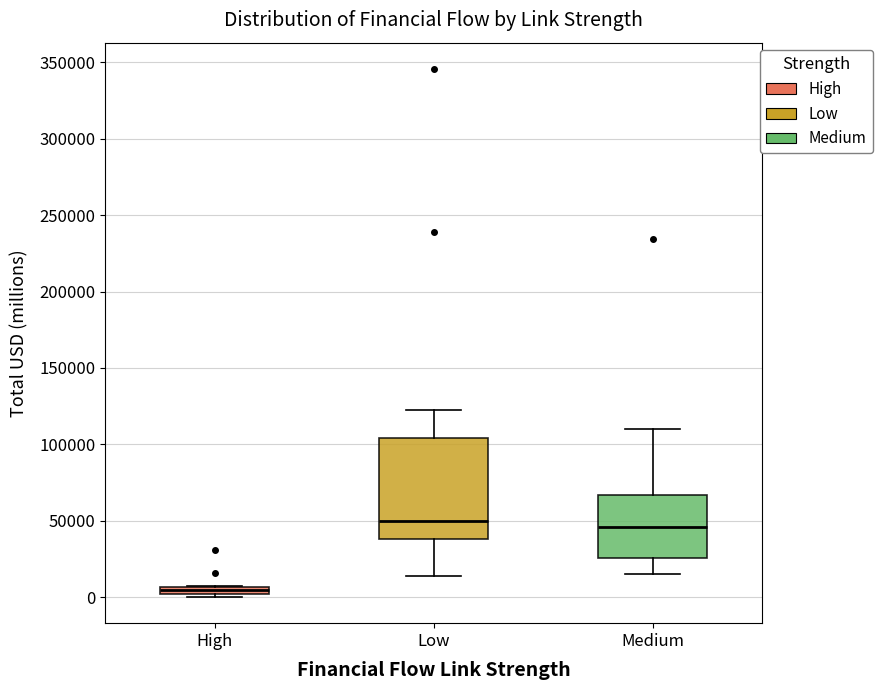

Where is the upper edge of the box for Low on the y-axis? The values are not printed on the chart, so give them approximately, as read against the axis.

105000